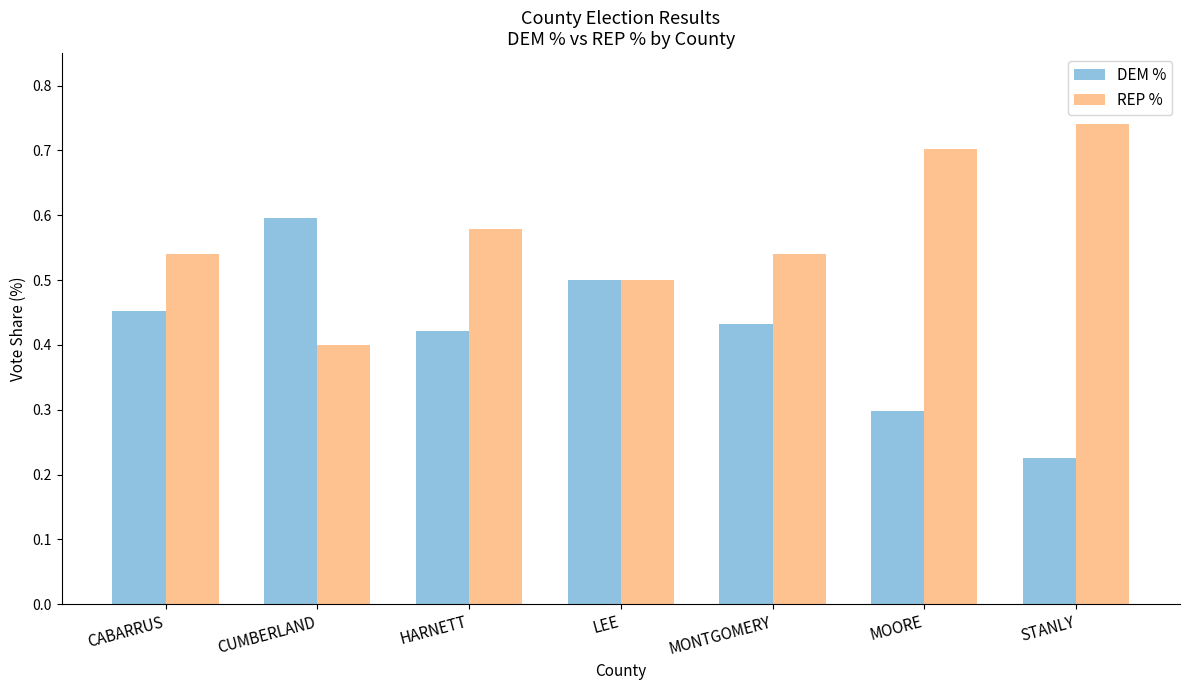

How many bars are there in total?

14